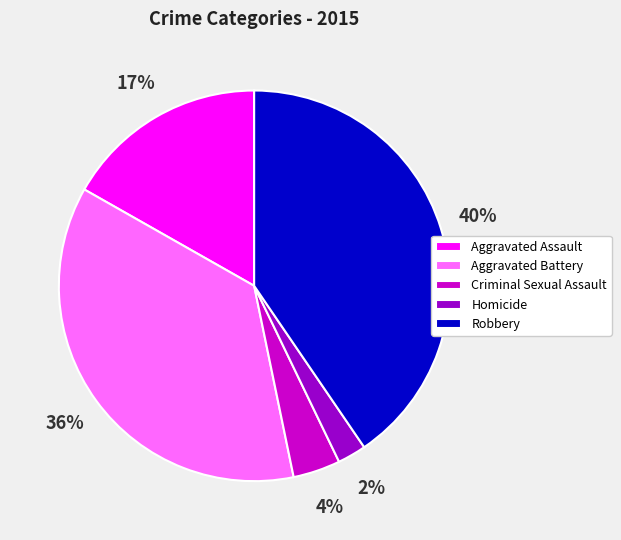

Is the sum of Aggravated Assault and Criminal Sexual Assault greater than half?

No